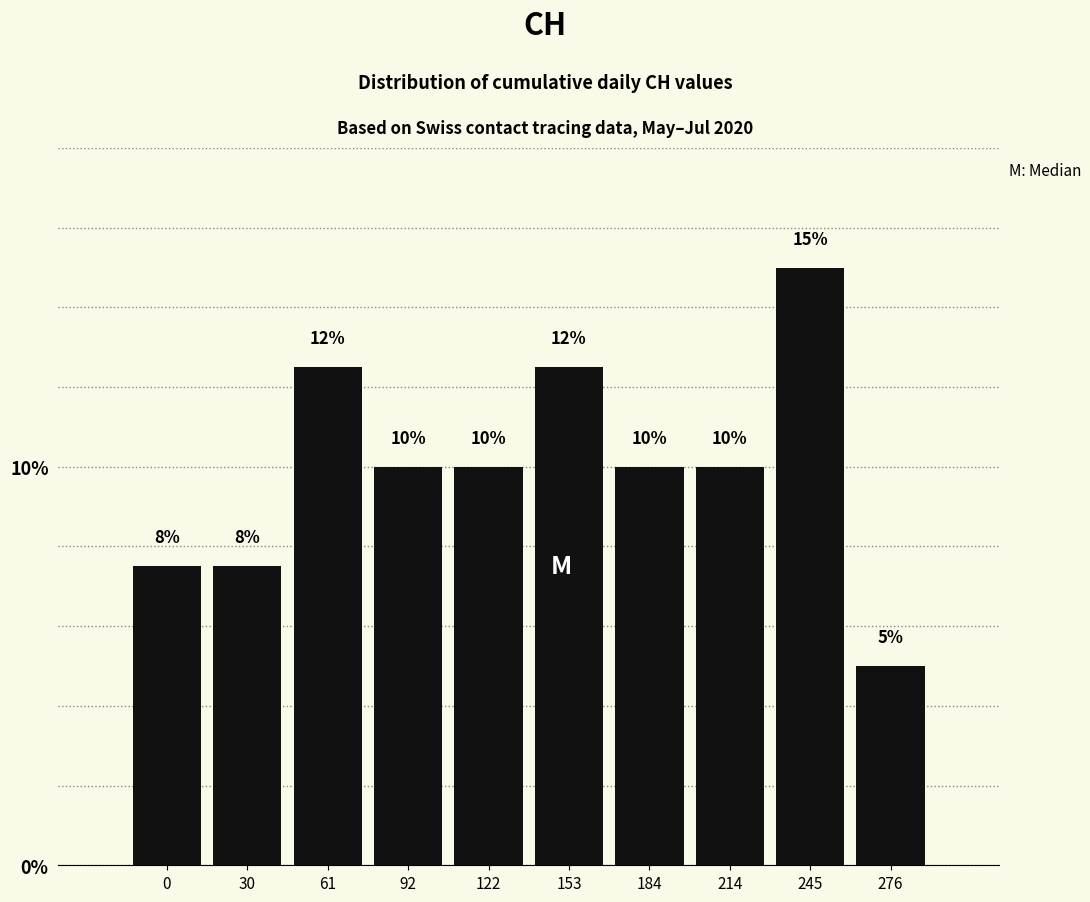

Which label corresponds to the largest value in the chart?

245